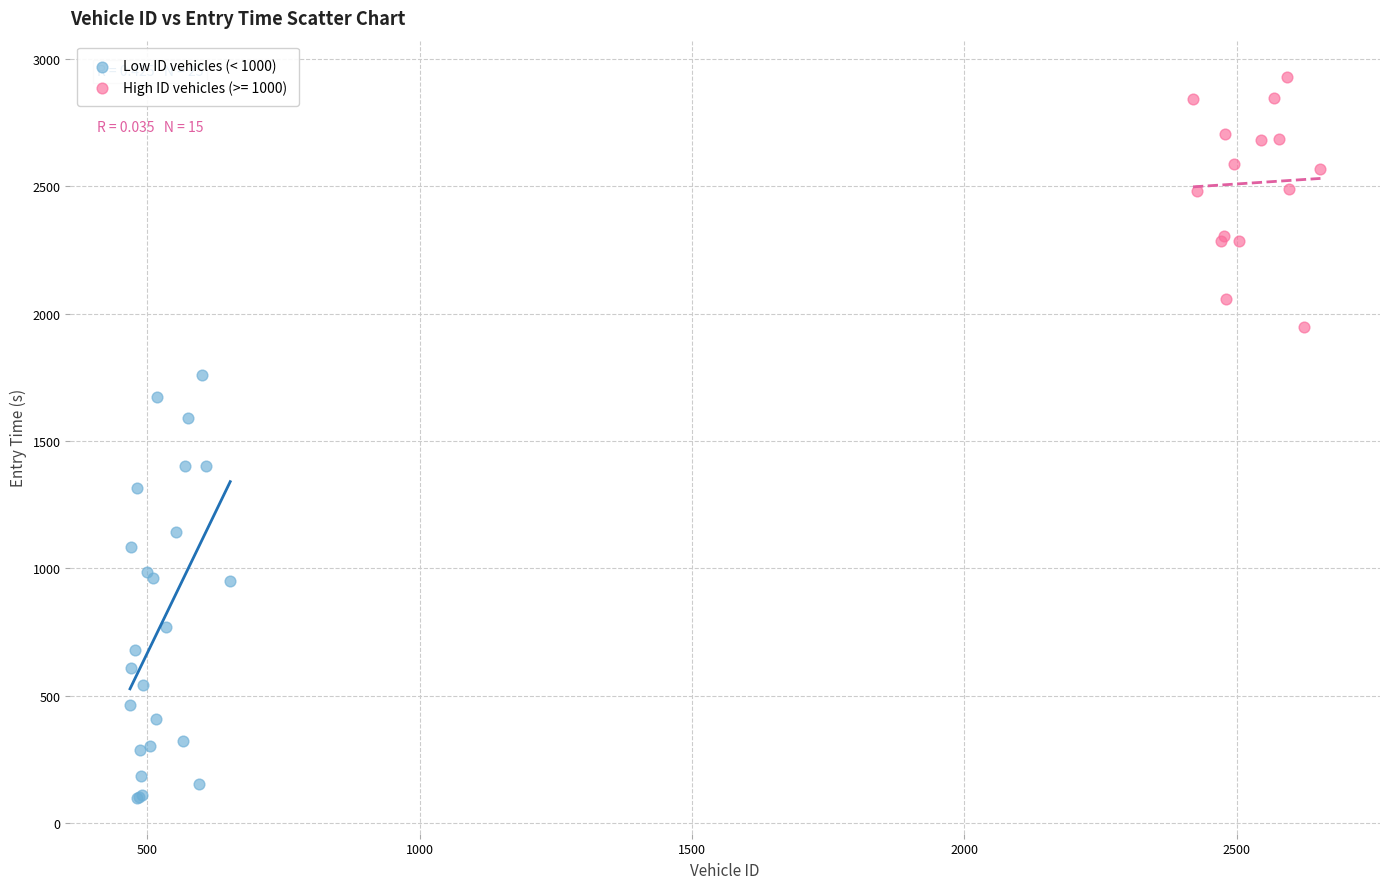

Which series reaches the minimum Y coordinate?

Low ID vehicles (< 1000)